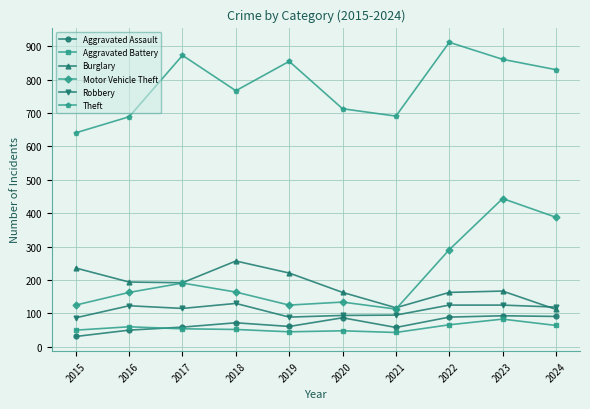

At which label does Robbery first exceed 119?

2016